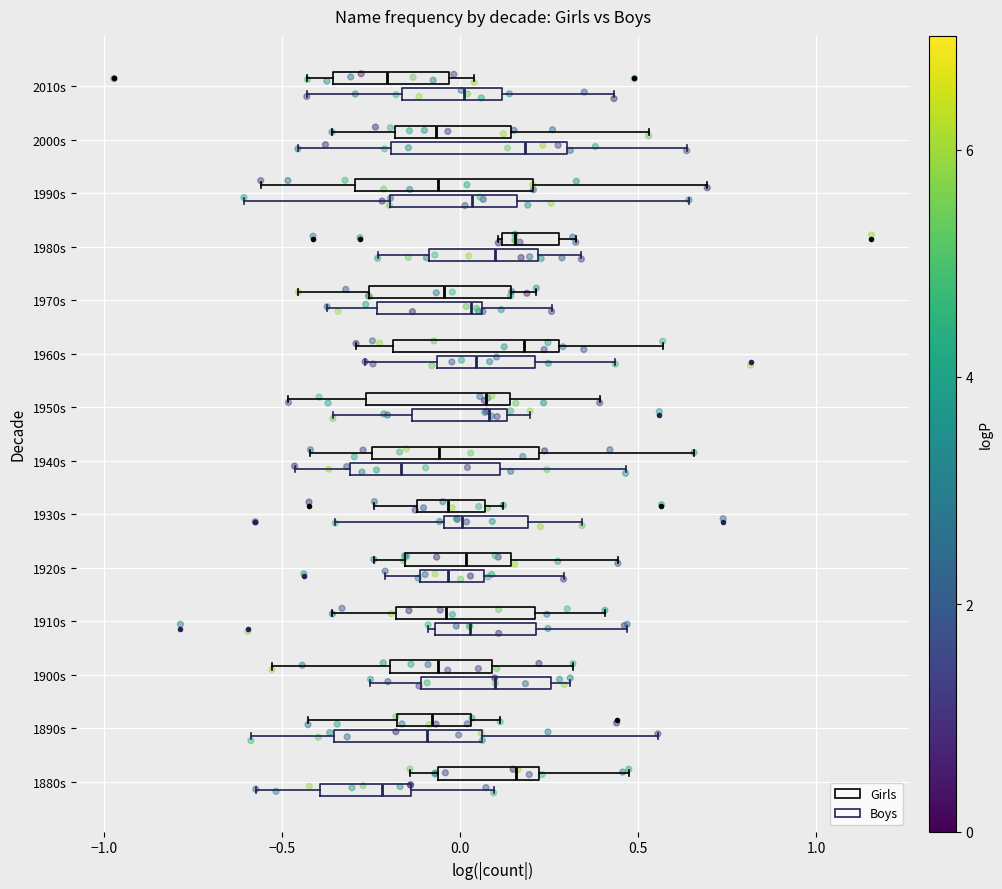

Where is the left edge of the box for 1920s (Girls) on the x-axis? The values are not printed on the chart, so give them approximately, as read against the axis.

-0.15